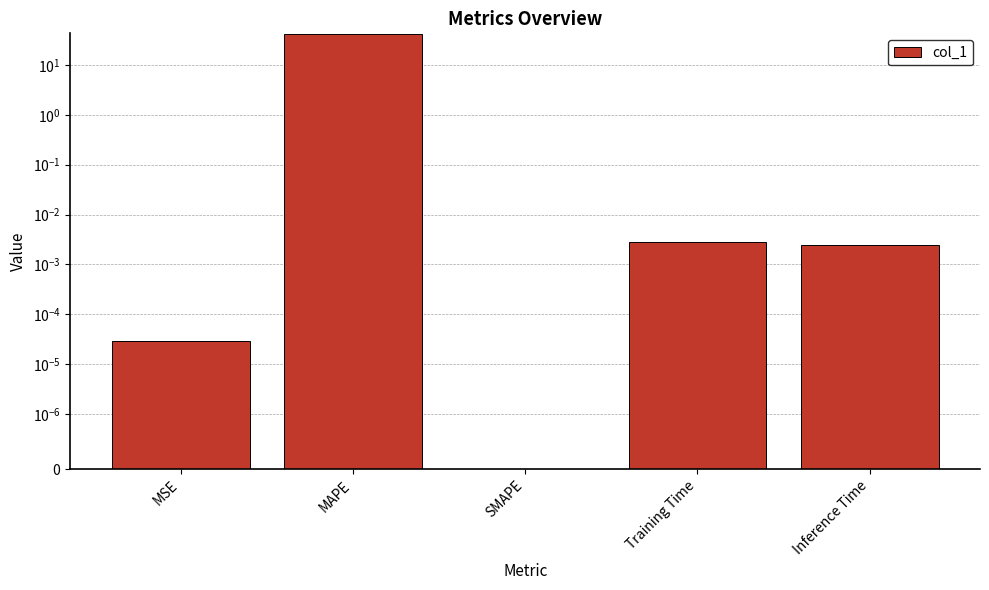

List the labels in order of value, smallest first.

SMAPE, MSE, Inference Time, Training Time, MAPE